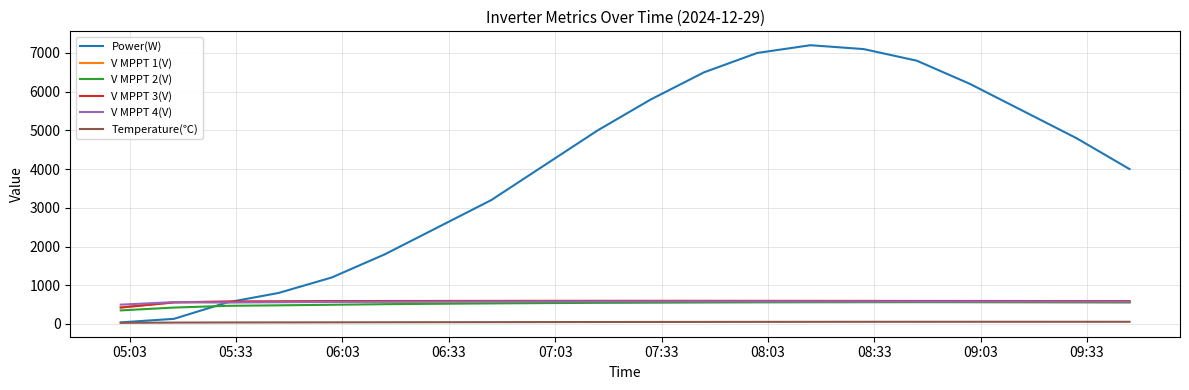

What are all the series names shown in the legend?

Power(W), V MPPT 1(V), V MPPT 2(V), V MPPT 3(V), V MPPT 4(V), Temperature(℃)